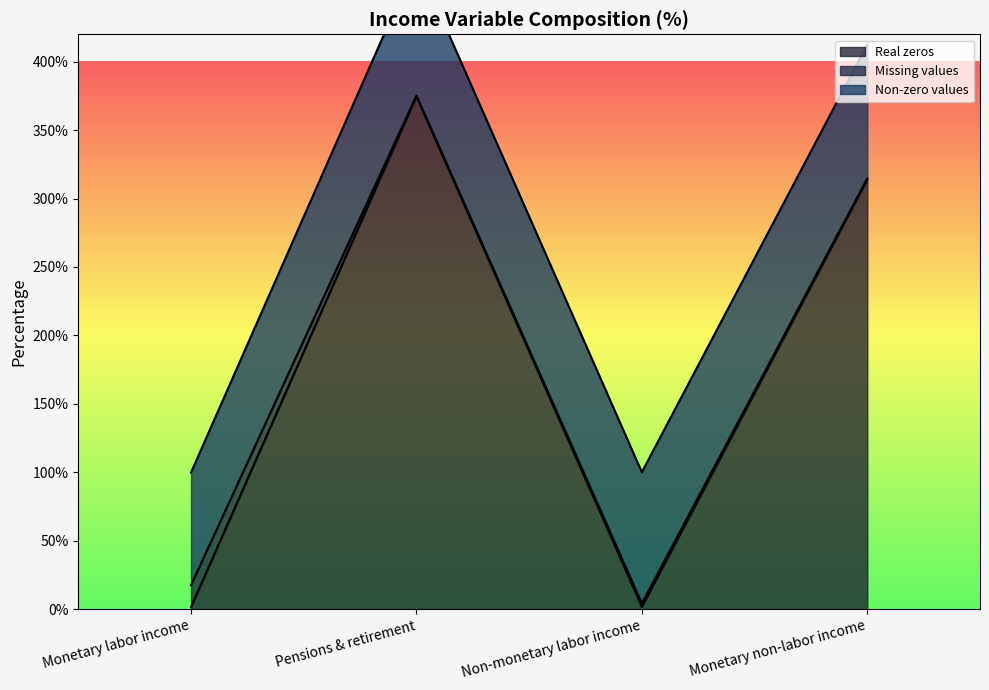

What position from the left is Monetary labor income?

1